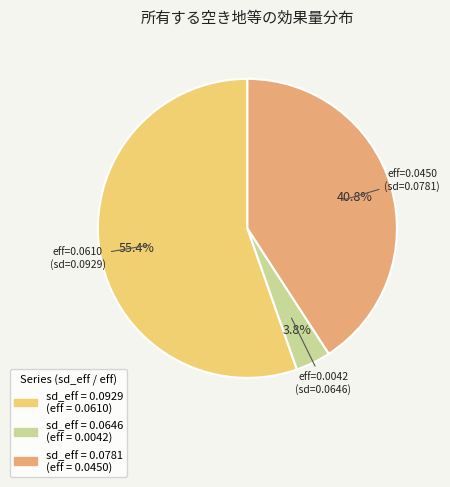

What is the smallest slice in the pie chart?

0.06461685457237096